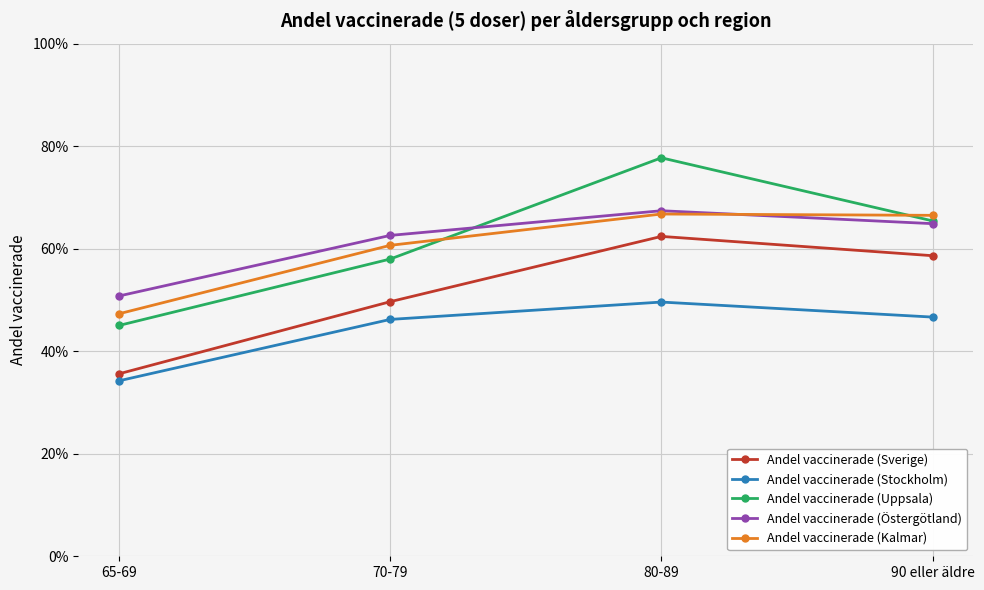

What are all the series names shown in the legend?

Andel vaccinerade (Sverige), Andel vaccinerade (Stockholm), Andel vaccinerade (Uppsala), Andel vaccinerade (Östergötland), Andel vaccinerade (Kalmar)